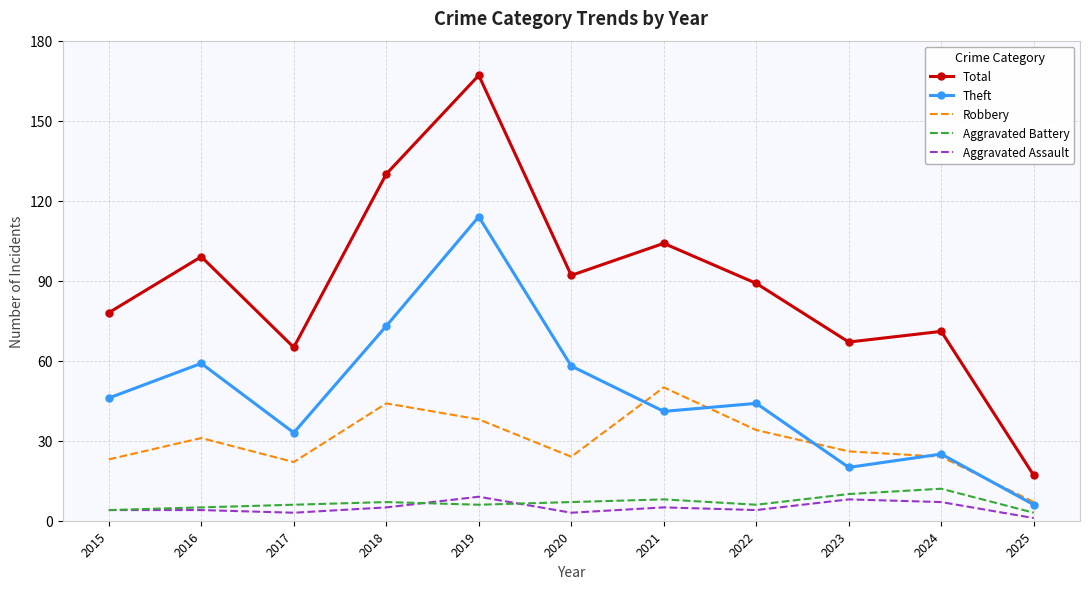

True or false: Aggravated Battery and Robbery cross at least once.

False